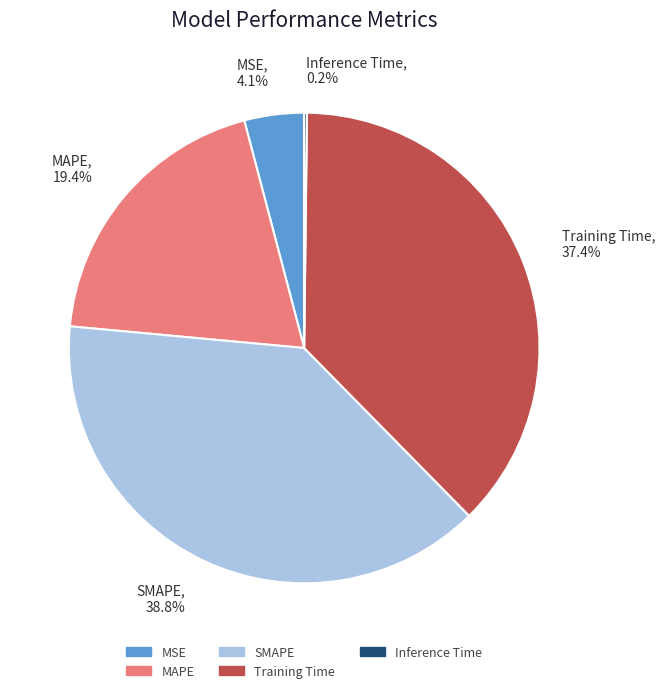

Does any single category account for the majority?

No